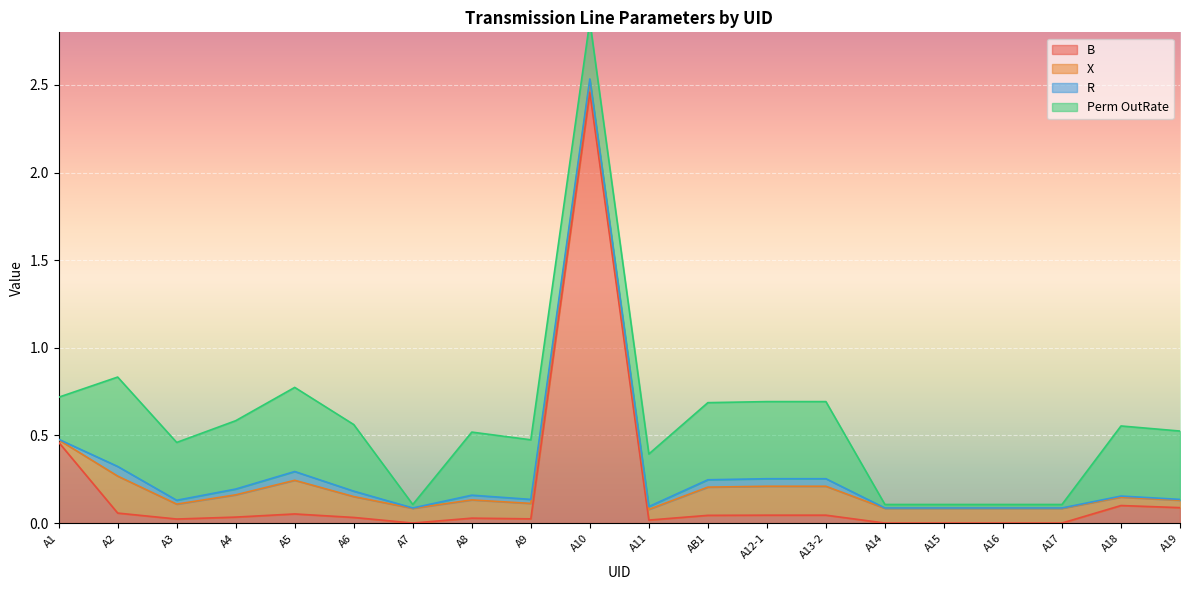

What is the difference between the highest and lowest values at A13-2?

0.4